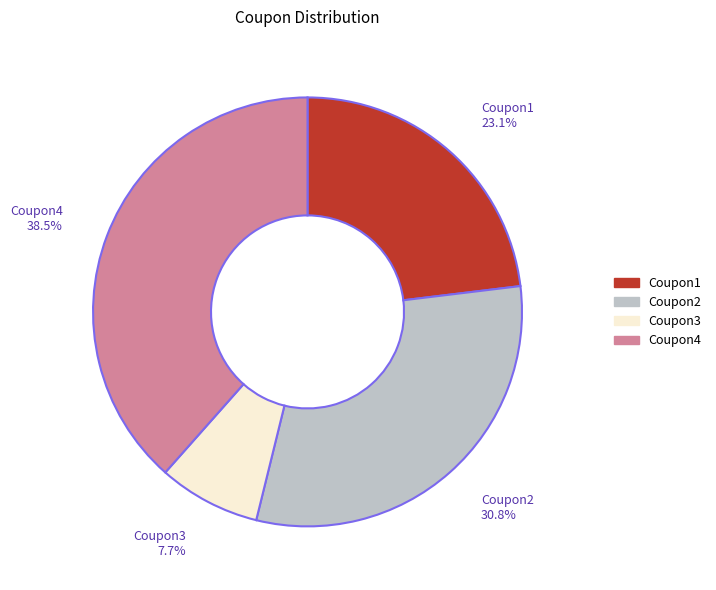

Is it true that Coupon3 is 8% of the pie?

True